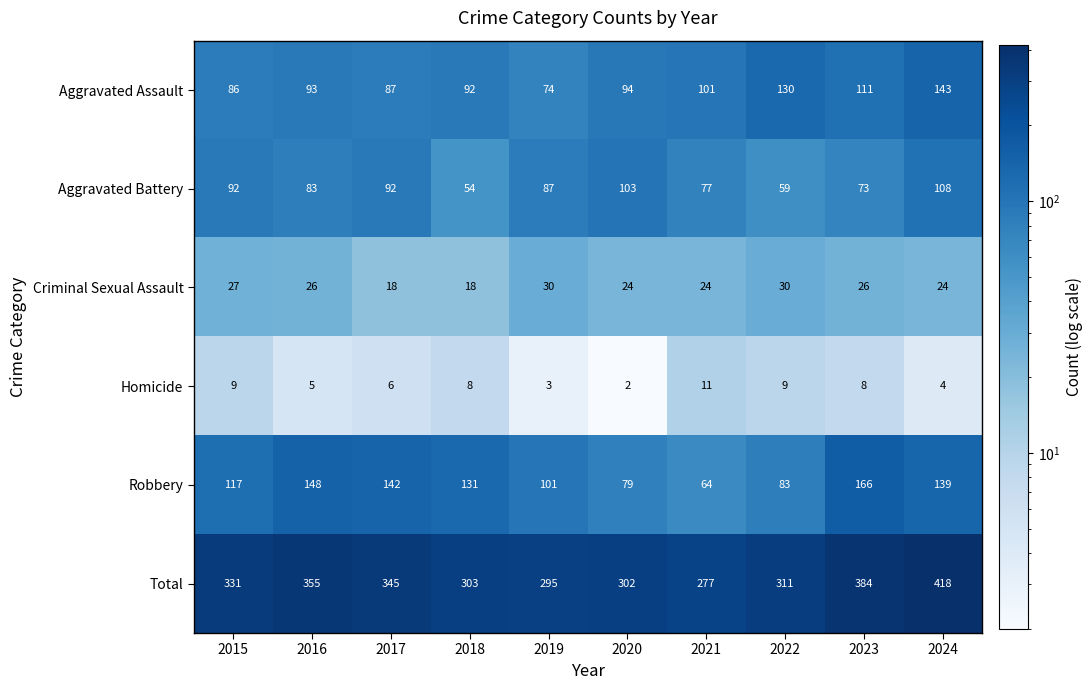

What is the total value across all series at 2015?

662